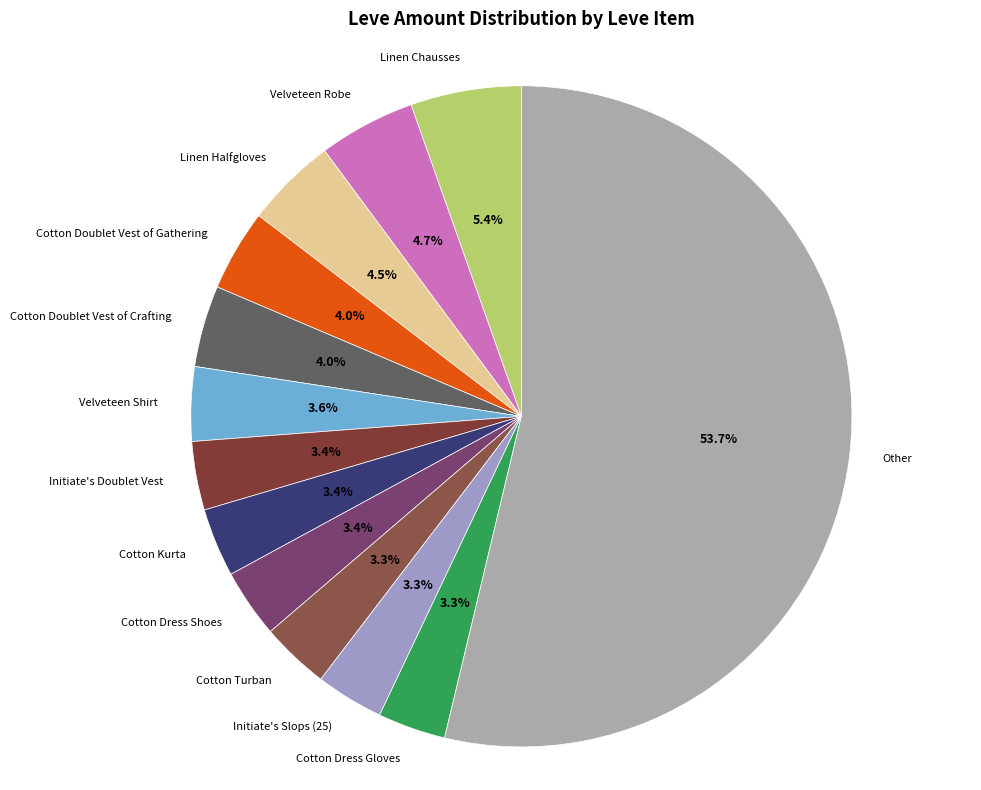

Is there any slice that represents more than half of the pie?

Yes